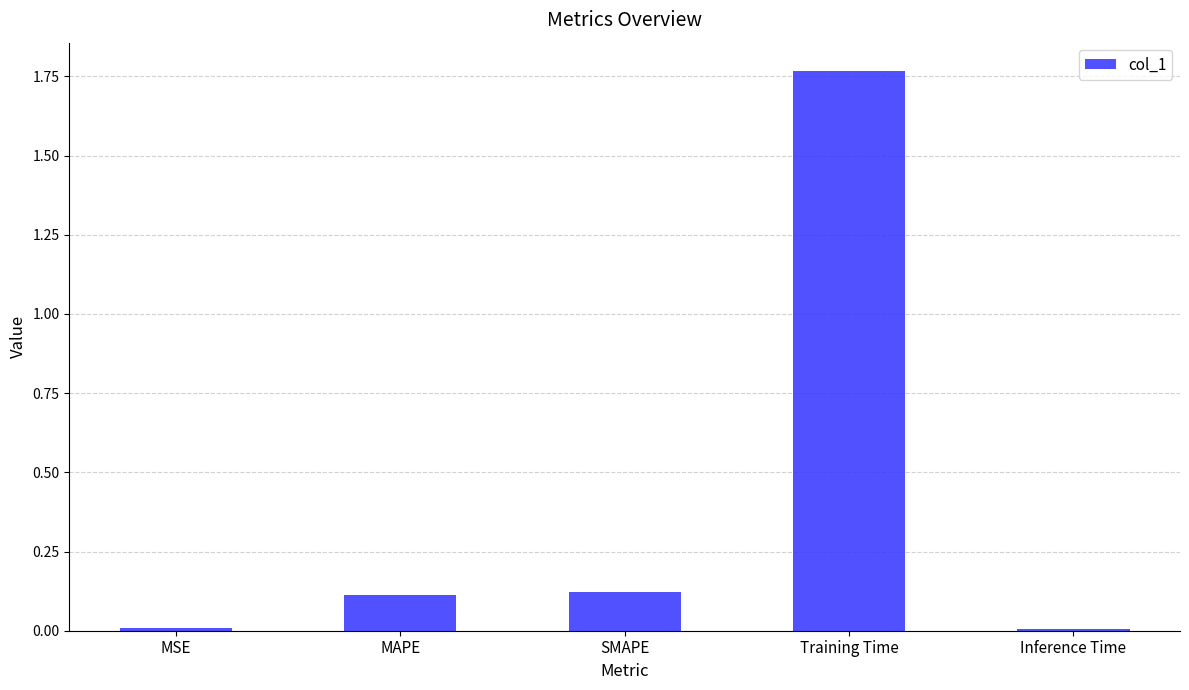

What is the label of the 5th bar from the right?

MSE